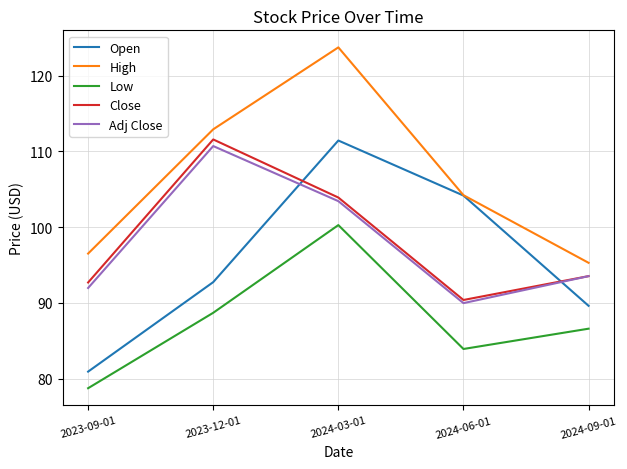

How many interior local peaks does the Close series have?

1